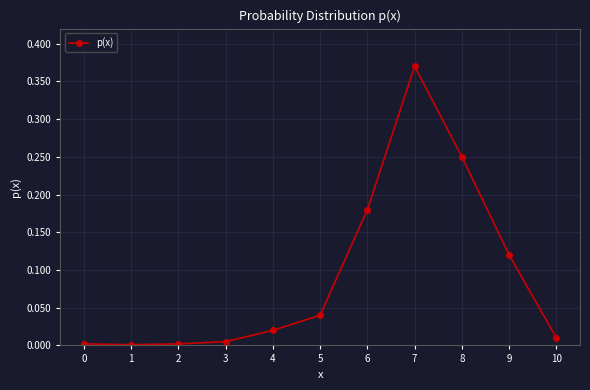

The value at 1 is 0.0. True or false?

True